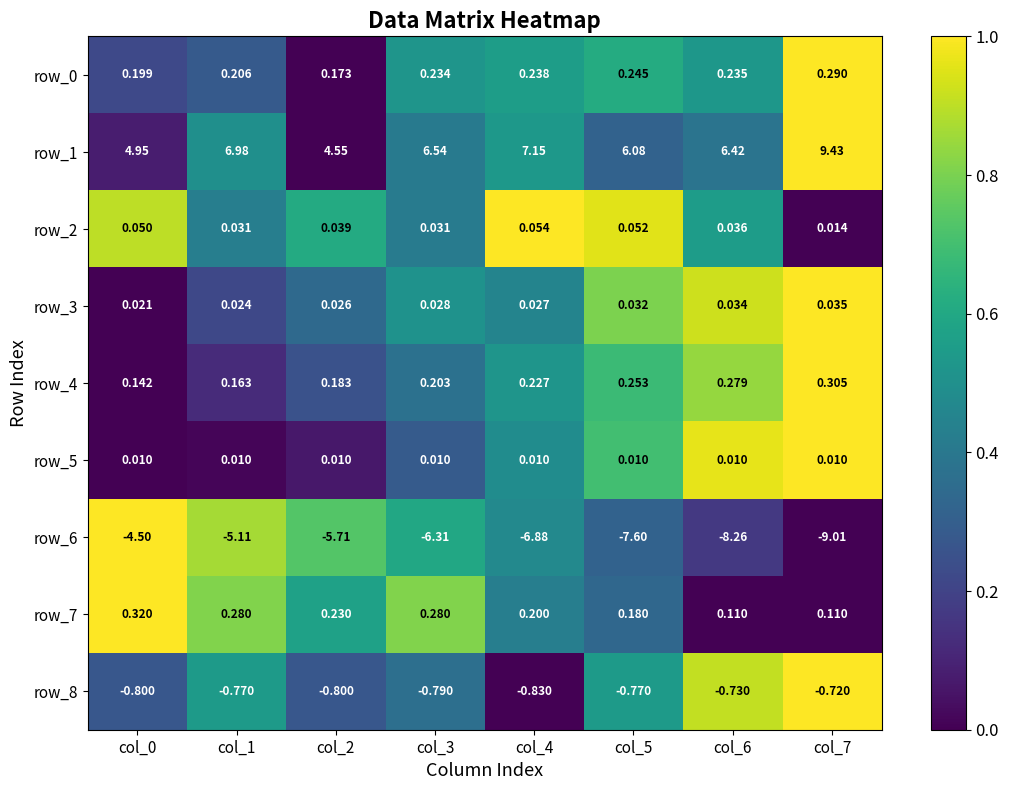

What is the greatest value displayed?

9.4